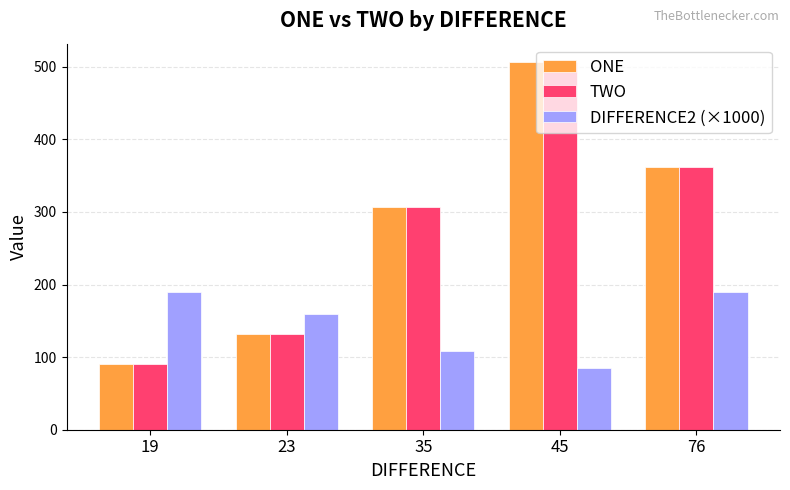

What is the sum of all TWO values?

1398.0